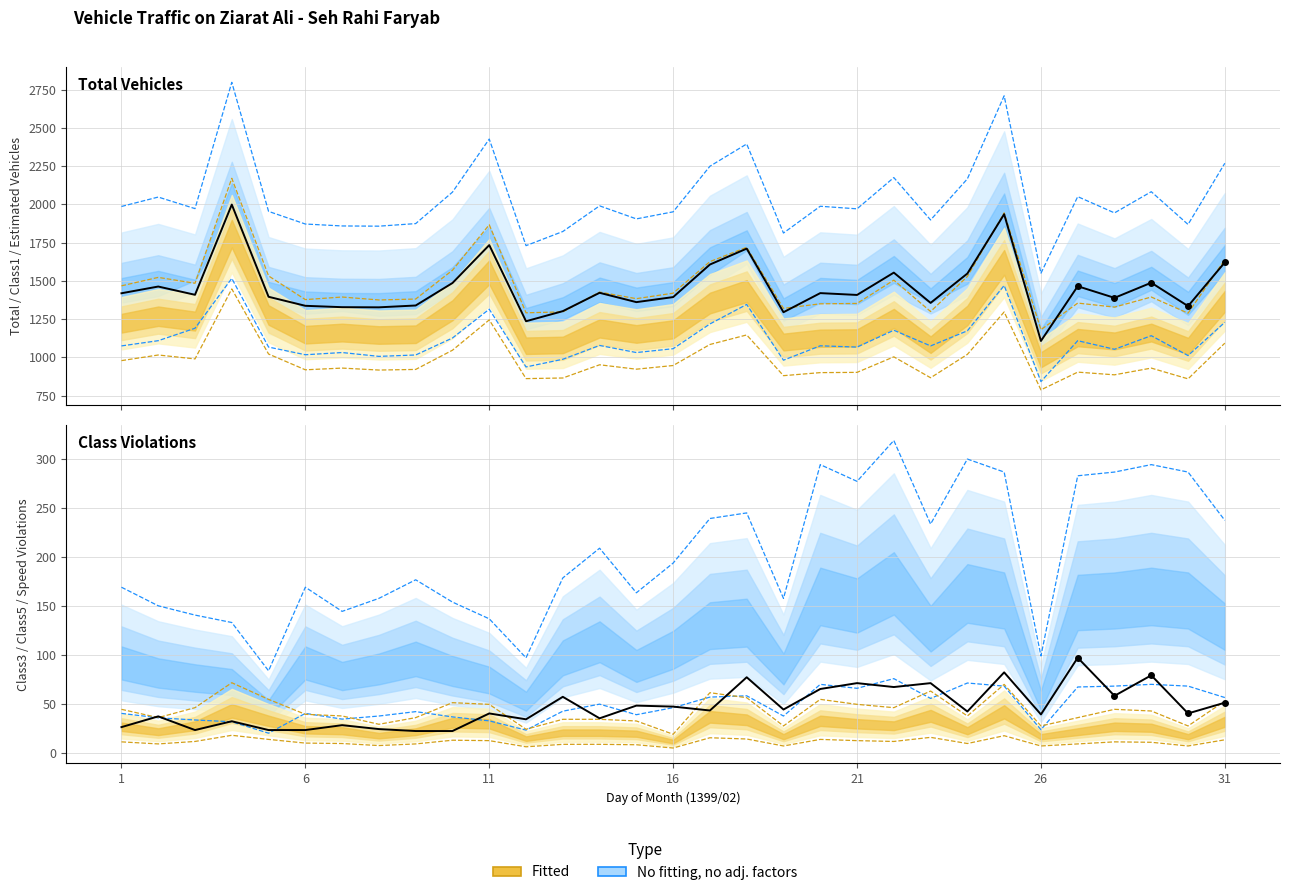

What is the value of the class1 point at the 11th from the left?

1867.2